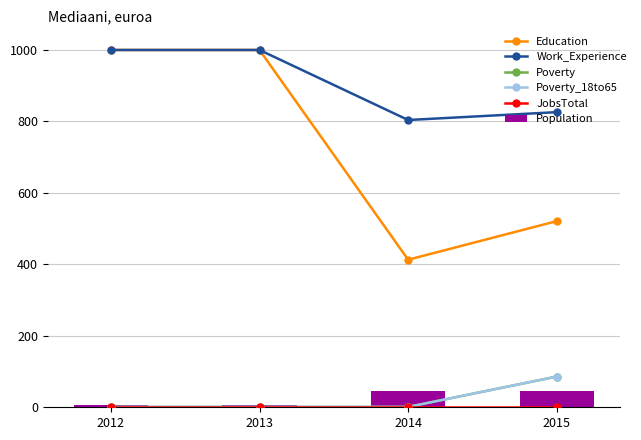

Reading left to right, what are all the values shown in this chart?

Education: 2012=1000	2013=1000	2014=413	2015=521
Work_Experience: 2012=1000	2013=1000	2014=804	2015=826
Poverty: 2012=1	2013=1	2014=1	2015=86
Poverty_18to65: 2012=1	2013=1	2014=1	2015=86
JobsTotal: 2012=1	2013=1	2014=1	2015=1
Population: 2012=6	2013=7	2014=46	2015=46